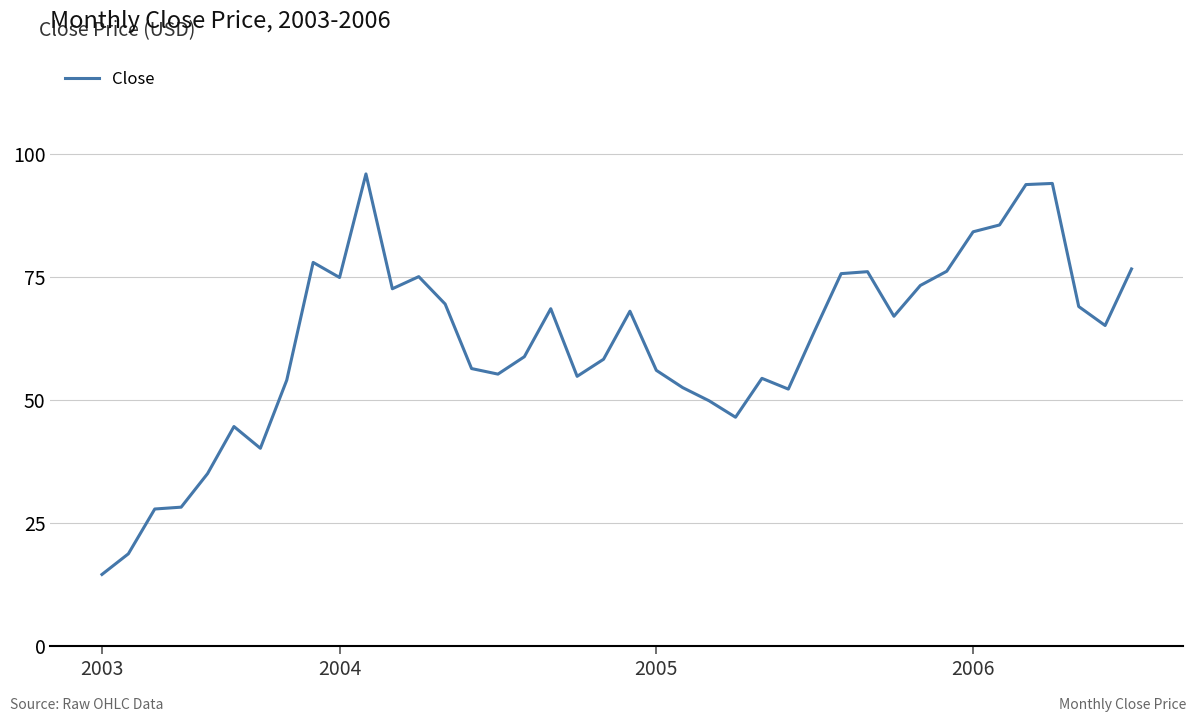

What is the difference between the maximum and minimum values?

81.5